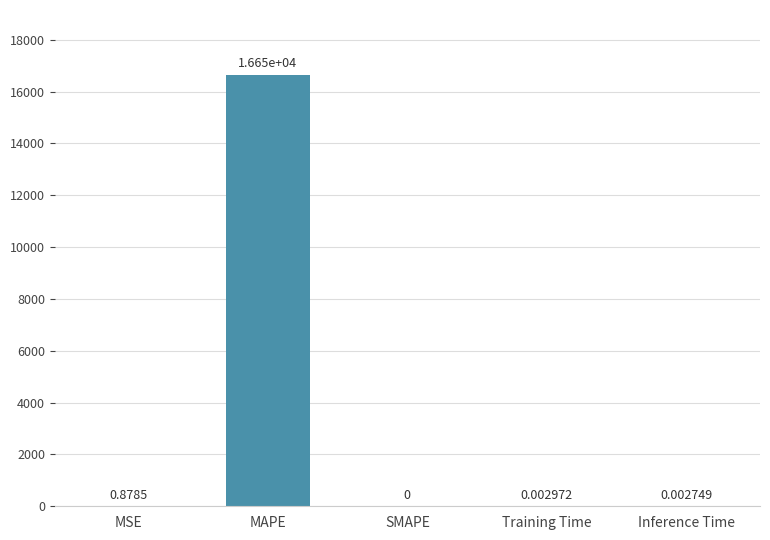

At which label is the value closest to 8324?

MSE